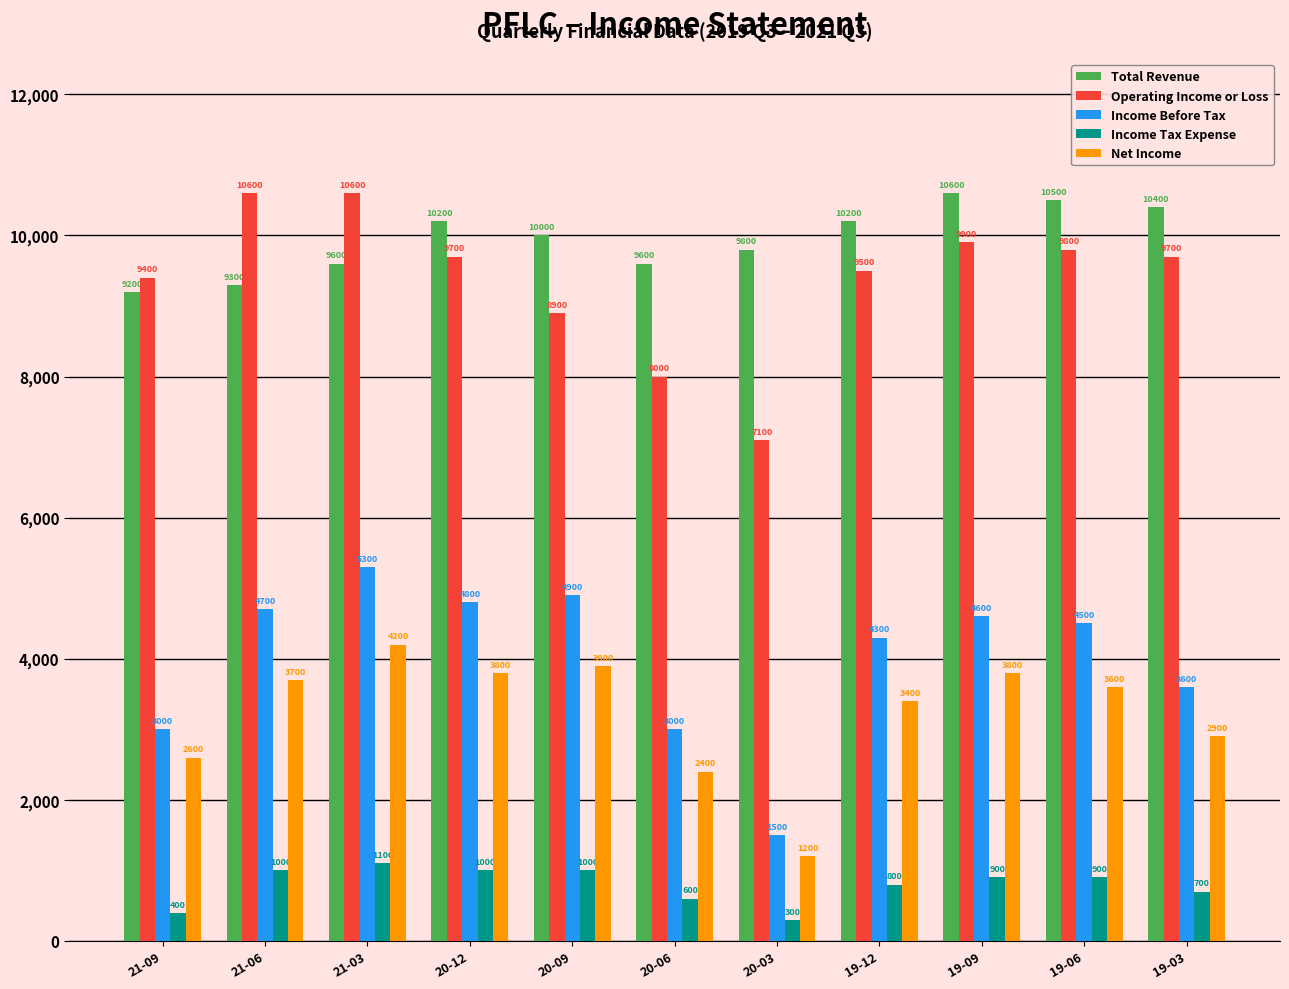

How many bars are there in total?

55